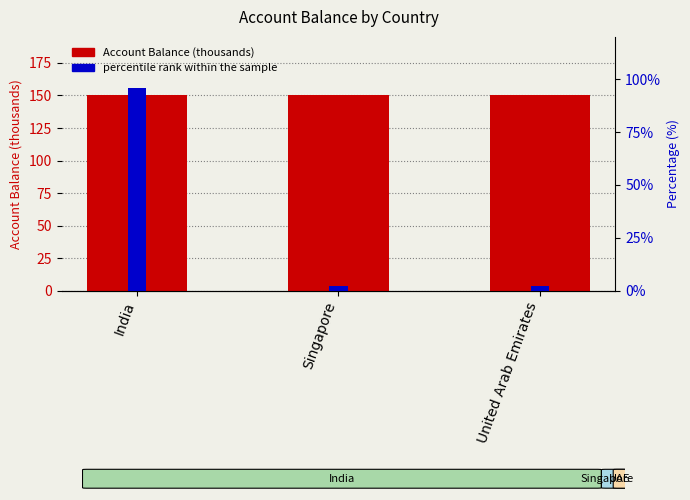

How many series are shown in this chart?

2